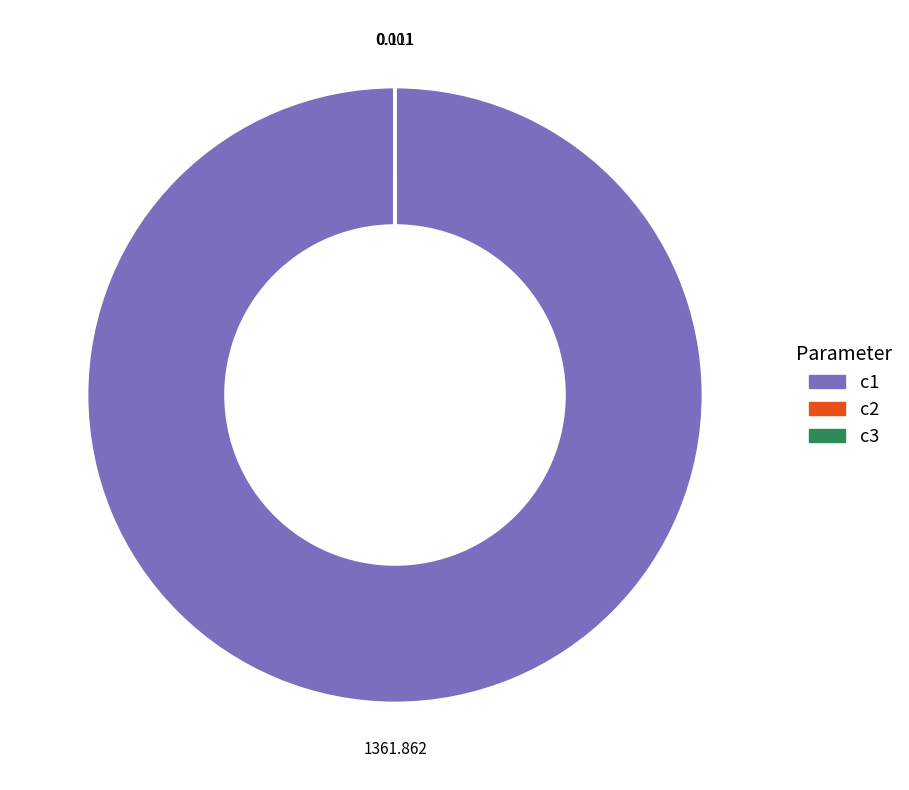

Is c1 the majority of the pie?

Yes